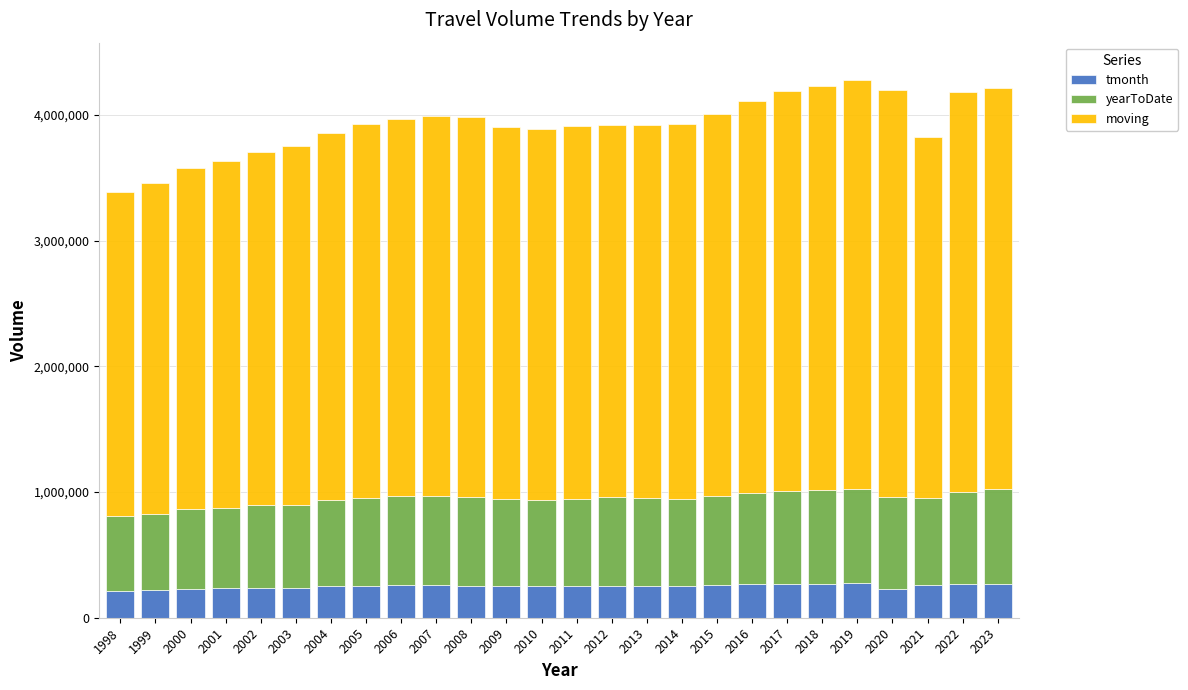

What is the total value across all series at 2009?

3902479